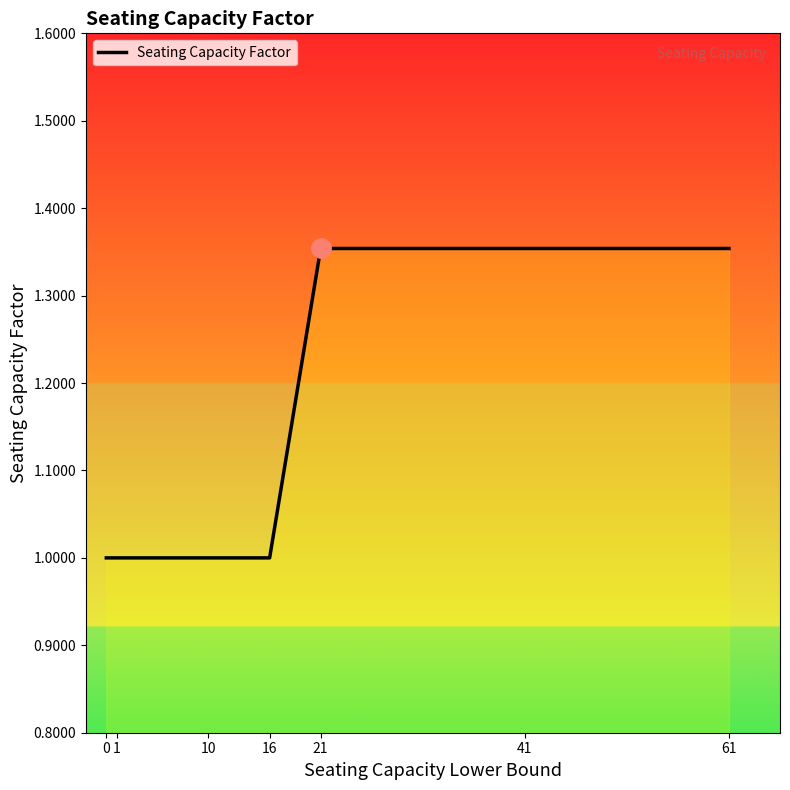

What is the change in value from 1 to 61?

+0.4